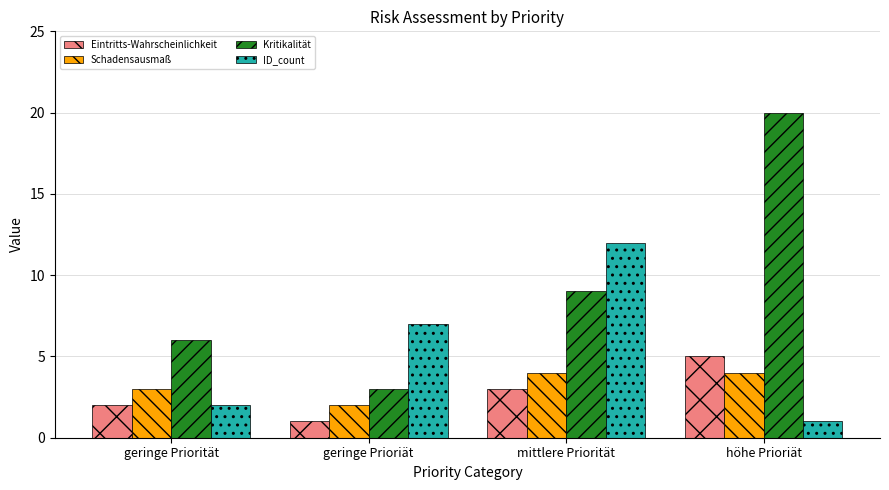

What is the maximum value for ID_count?

12